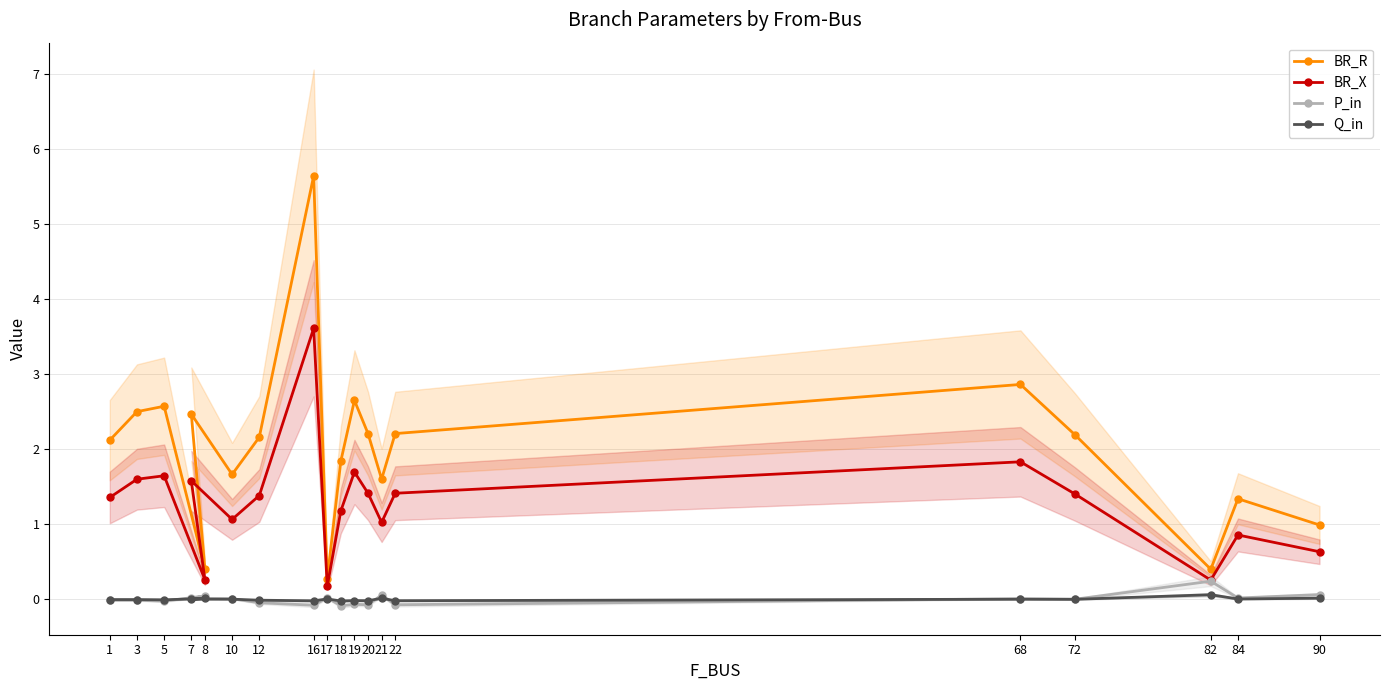

List the series in order of their peak value, lowest first.

Q_in, P_in, BR_X, BR_R